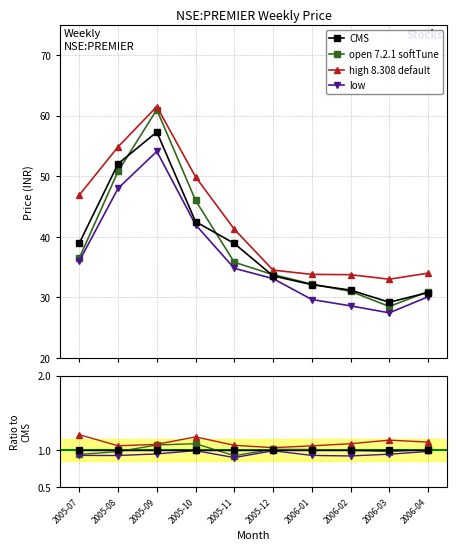

Rank the categories by low value from highest to lowest.

2005-09, 2005-08, 2005-10, 2005-07, 2005-11, 2005-12, 2006-04, 2006-01, 2006-02, 2006-03